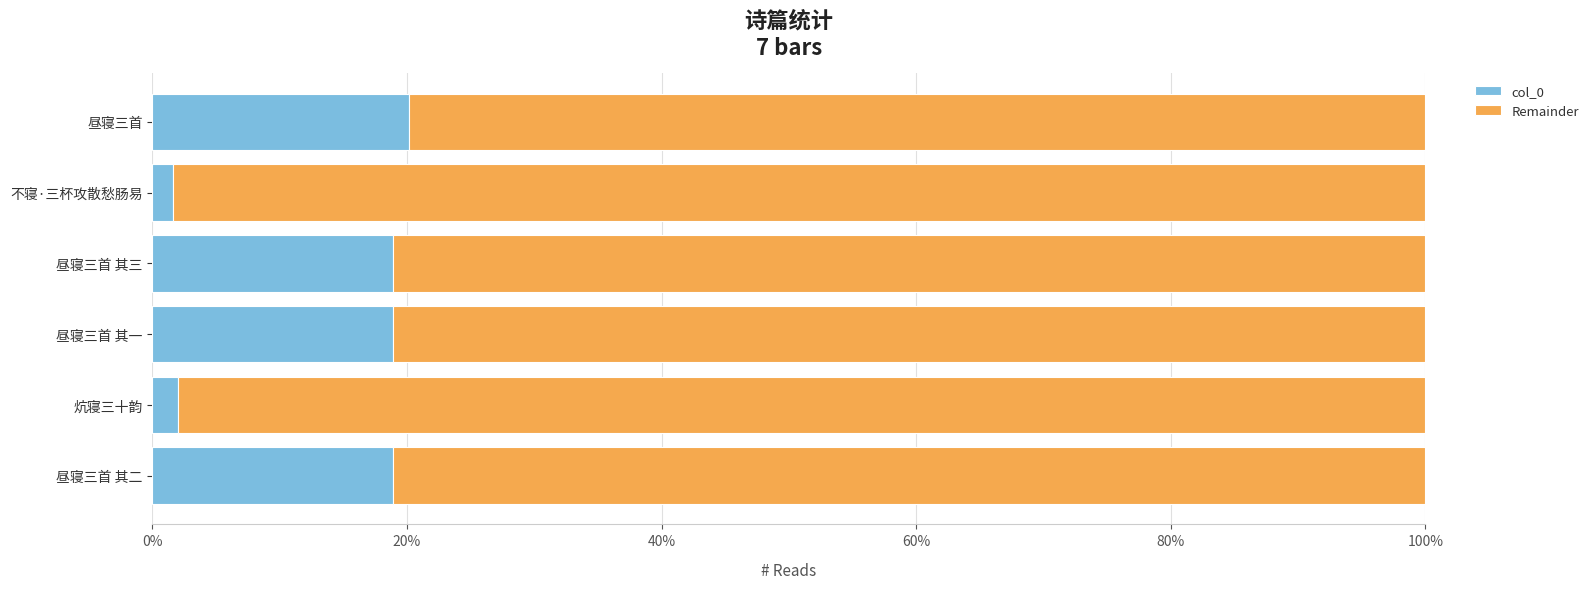

What are all the series names shown in the legend?

col_0, Remainder